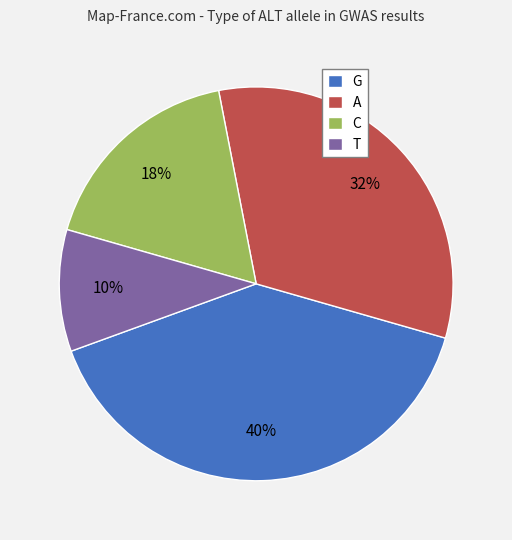

How many slices are in this pie chart?

4